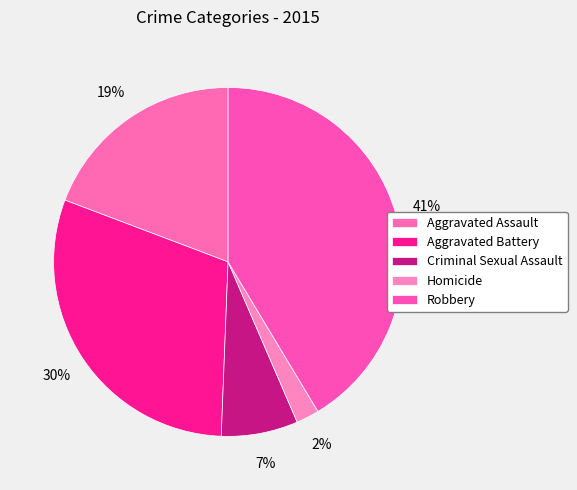

Does any single category account for the majority?

No